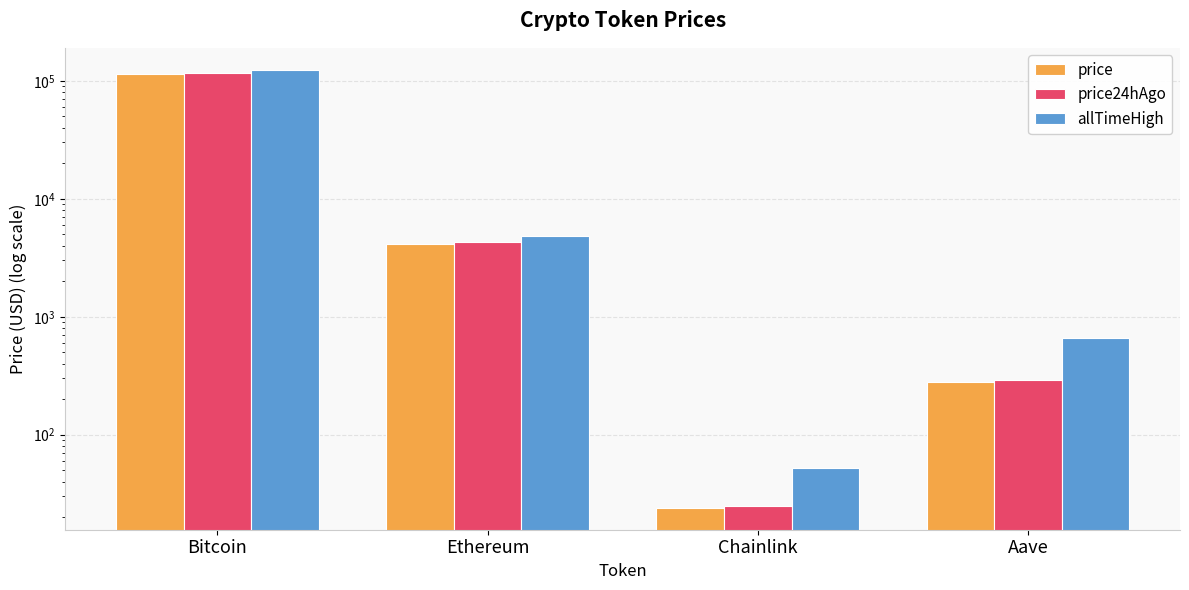

What is the difference between the highest and lowest values at Bitcoin?

10730.0